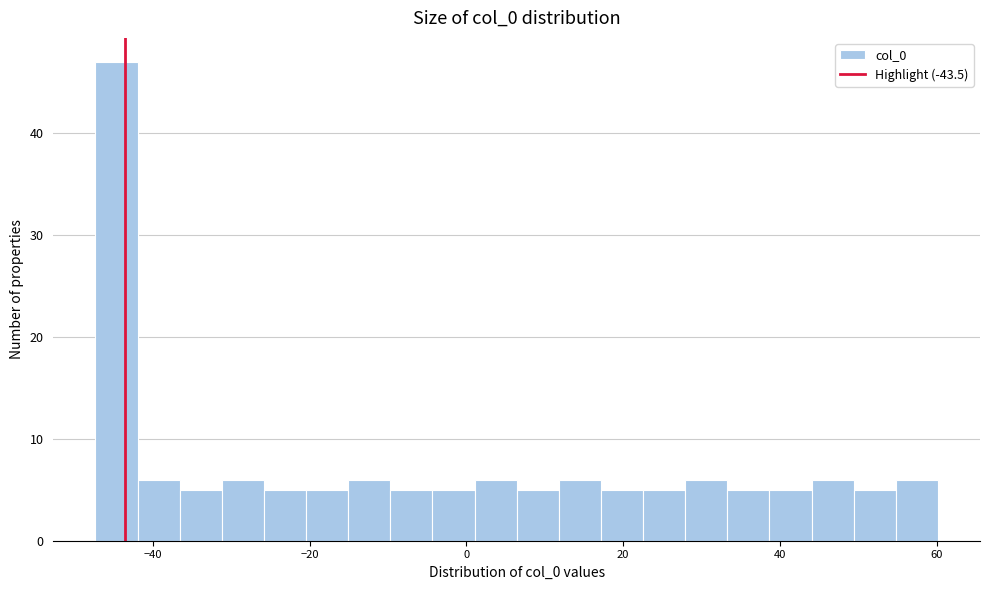

Read against the x-axis, roughly where is the centre of the tallest bar?

-44